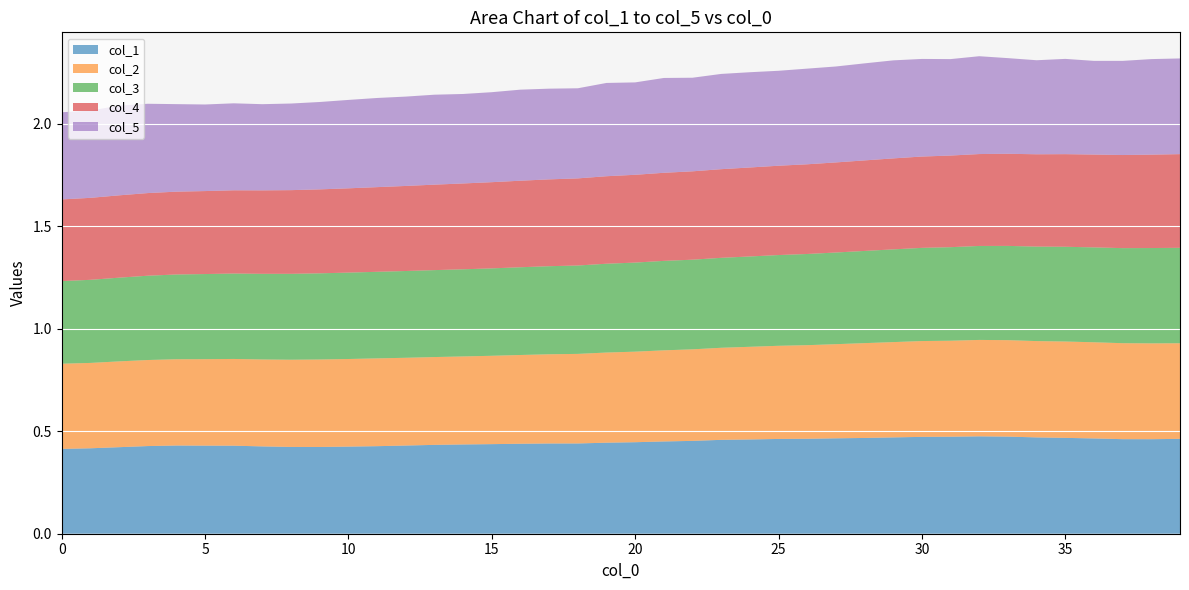

Reading right to left, transcribe all the data shown in this chart.

col_1: 39=0.5	38=0.5	37=0.5	36=0.5	35=0.5	34=0.5	33=0.5	32=0.5	31=0.5	30=0.5	29=0.5	28=0.5	27=0.5	26=0.5	25=0.5	24=0.5	23=0.5	22=0.5	21=0.5	20=0.4	19=0.4	18=0.4	17=0.4	16=0.4	15=0.4	14=0.4	13=0.4	12=0.4	11=0.4	10=0.4	9=0.4	8=0.4	7=0.4	6=0.4	5=0.4	4=0.4	3=0.4	2=0.4	1=0.4	0=0.4
col_2: 39=0.5	38=0.5	37=0.5	36=0.5	35=0.5	34=0.5	33=0.5	32=0.5	31=0.5	30=0.5	29=0.5	28=0.5	27=0.5	26=0.5	25=0.5	24=0.5	23=0.4	22=0.4	21=0.4	20=0.4	19=0.4	18=0.4	17=0.4	16=0.4	15=0.4	14=0.4	13=0.4	12=0.4	11=0.4	10=0.4	9=0.4	8=0.4	7=0.4	6=0.4	5=0.4	4=0.4	3=0.4	2=0.4	1=0.4	0=0.4
col_3: 39=0.5	38=0.5	37=0.5	36=0.5	35=0.5	34=0.5	33=0.5	32=0.5	31=0.5	30=0.5	29=0.5	28=0.4	27=0.4	26=0.4	25=0.4	24=0.4	23=0.4	22=0.4	21=0.4	20=0.4	19=0.4	18=0.4	17=0.4	16=0.4	15=0.4	14=0.4	13=0.4	12=0.4	11=0.4	10=0.4	9=0.4	8=0.4	7=0.4	6=0.4	5=0.4	4=0.4	3=0.4	2=0.4	1=0.4	0=0.4
col_4: 39=0.5	38=0.5	37=0.5	36=0.5	35=0.5	34=0.5	33=0.4	32=0.4	31=0.4	30=0.4	29=0.4	28=0.4	27=0.4	26=0.4	25=0.4	24=0.4	23=0.4	22=0.4	21=0.4	20=0.4	19=0.4	18=0.4	17=0.4	16=0.4	15=0.4	14=0.4	13=0.4	12=0.4	11=0.4	10=0.4	9=0.4	8=0.4	7=0.4	6=0.4	5=0.4	4=0.4	3=0.4	2=0.4	1=0.4	0=0.4
col_5: 39=0.5	38=0.5	37=0.5	36=0.5	35=0.5	34=0.5	33=0.5	32=0.5	31=0.5	30=0.5	29=0.5	28=0.5	27=0.5	26=0.5	25=0.5	24=0.5	23=0.5	22=0.5	21=0.5	20=0.5	19=0.5	18=0.4	17=0.4	16=0.4	15=0.4	14=0.4	13=0.4	12=0.4	11=0.4	10=0.4	9=0.4	8=0.4	7=0.4	6=0.4	5=0.4	4=0.4	3=0.4	2=0.4	1=0.4	0=0.4